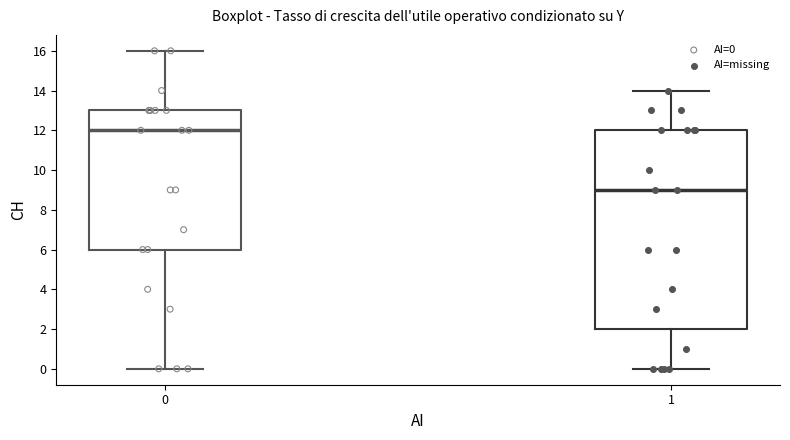

Reading left to right, transcribe this box plot: for each box, give where its median line is, the range the box spans, and where its two whiskers end, as read against the y-axis. The values are not printed on the chart, so give them approximately, as read against the axis.

0: median 12, box 6 to 13, whiskers 0 to 16
1: median 9, box 2 to 12, whiskers 0 to 14